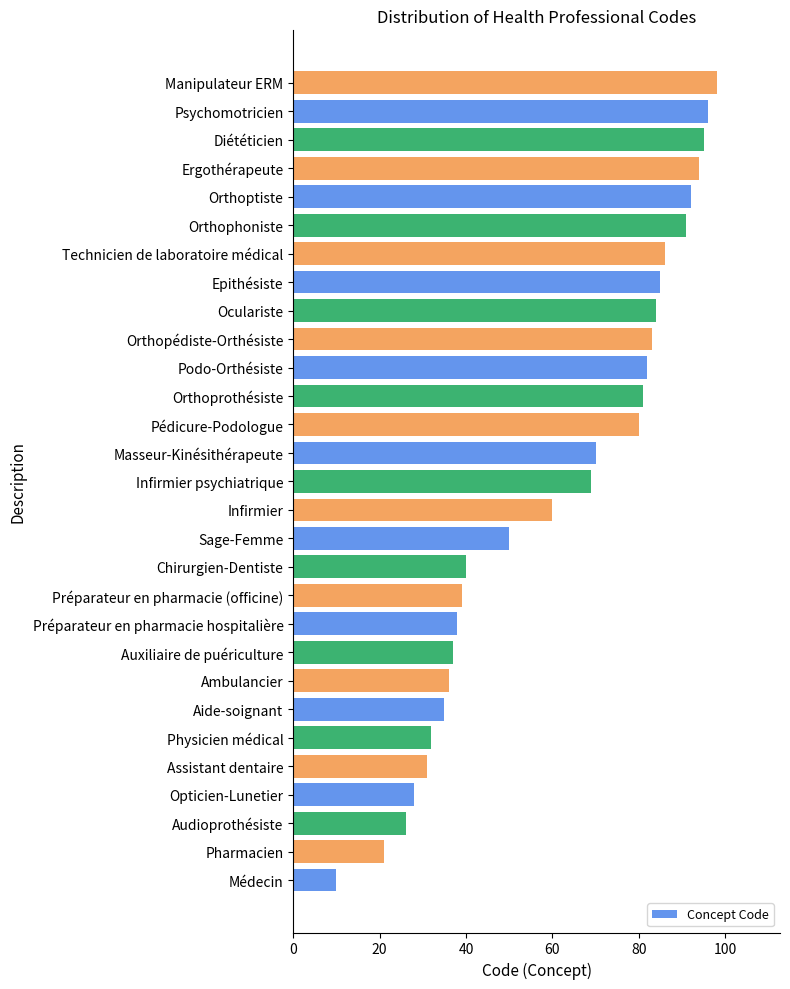

The value at Orthoprothésiste is 81. True or false?

True